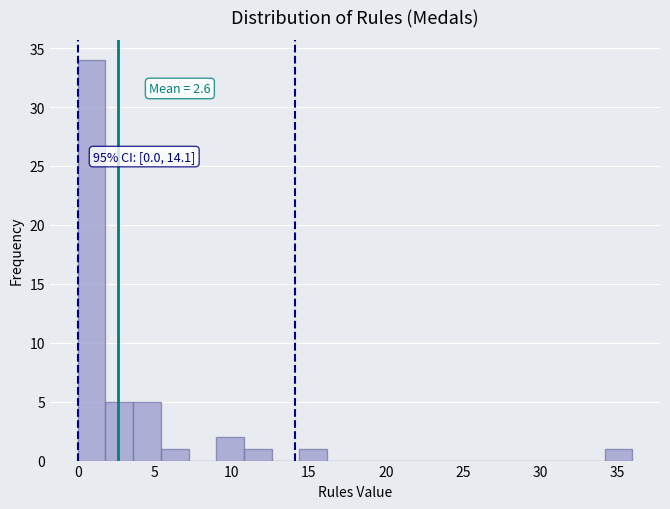

Read against the x-axis, roughly where is the centre of the tallest bar?

1.0